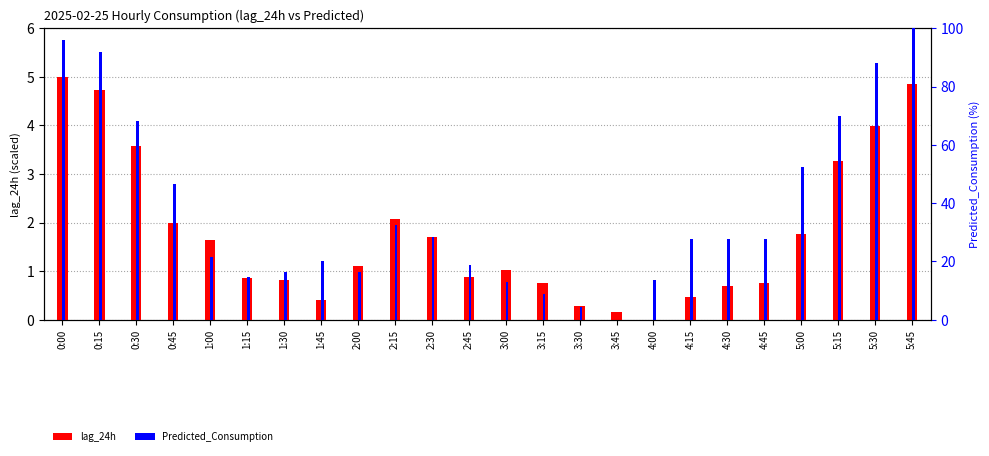

At which category is the sum across all series the highest?

5:45